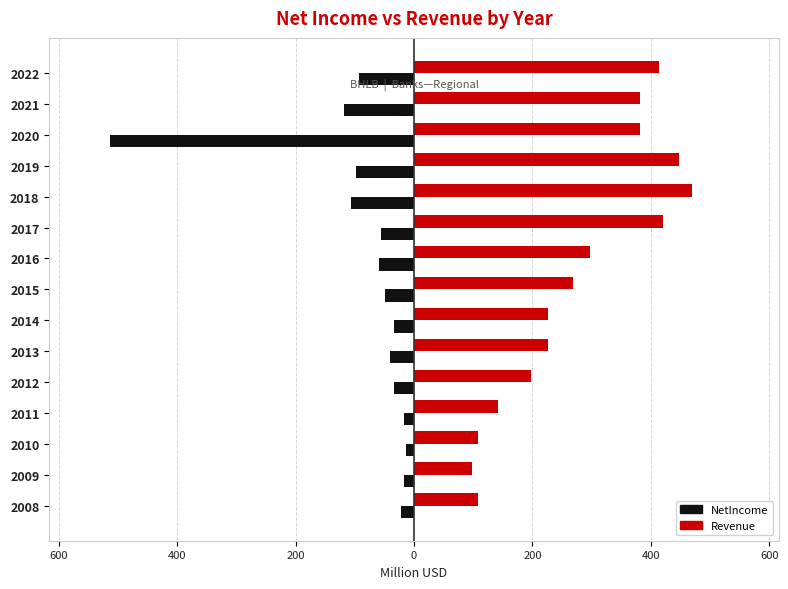

How many bars are there in each group?

2